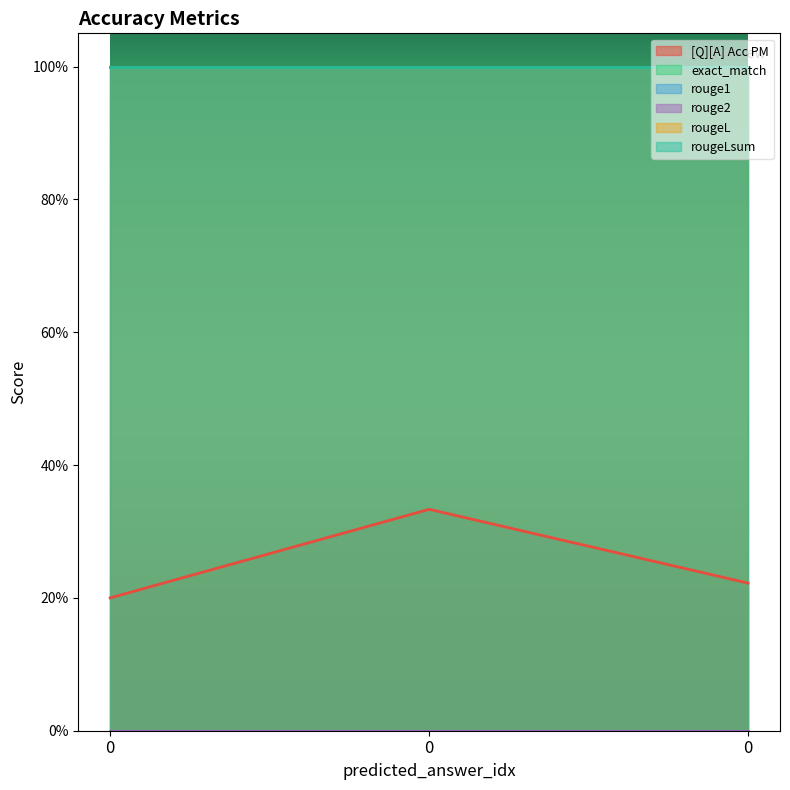

True or false: rougeLsum has a value of 0.5 at 0.

False